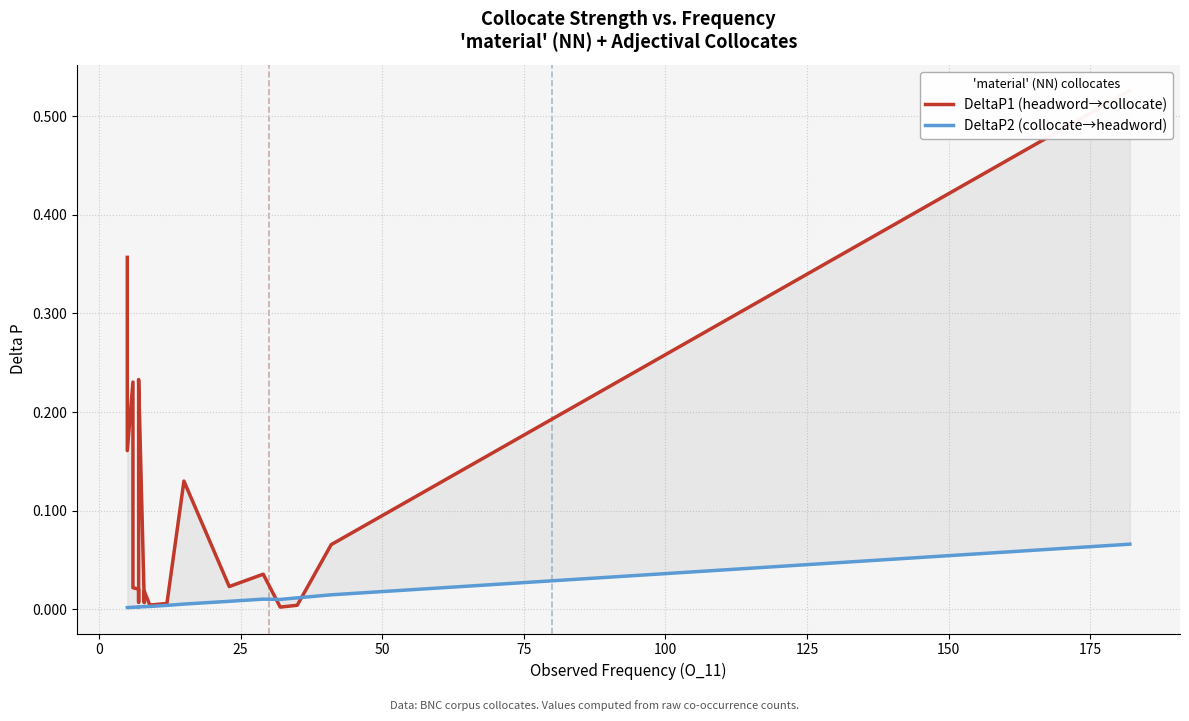

How many distinct data groups are displayed?

2